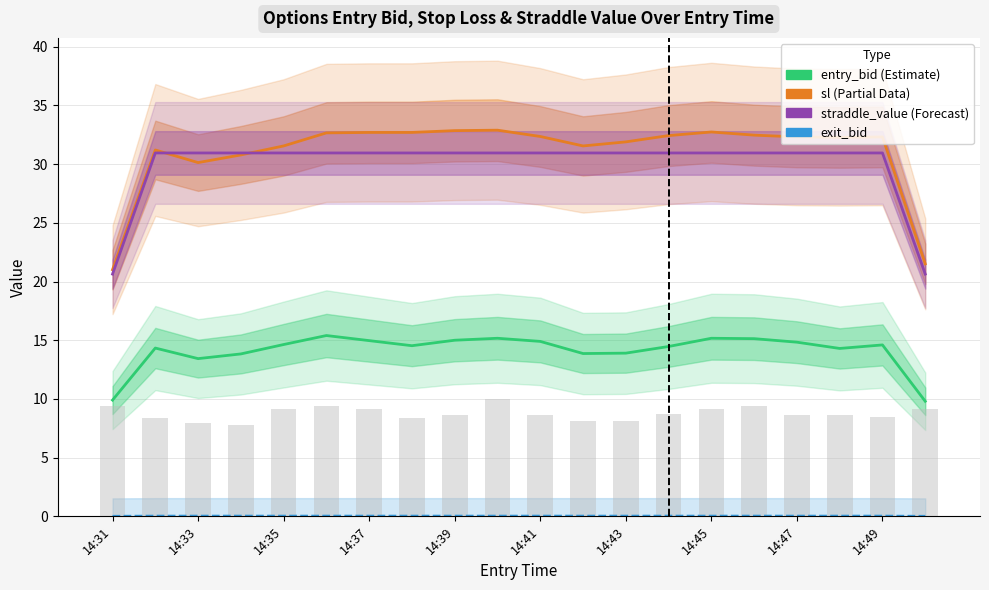

What is the average value of the entry_bid series?

14.1